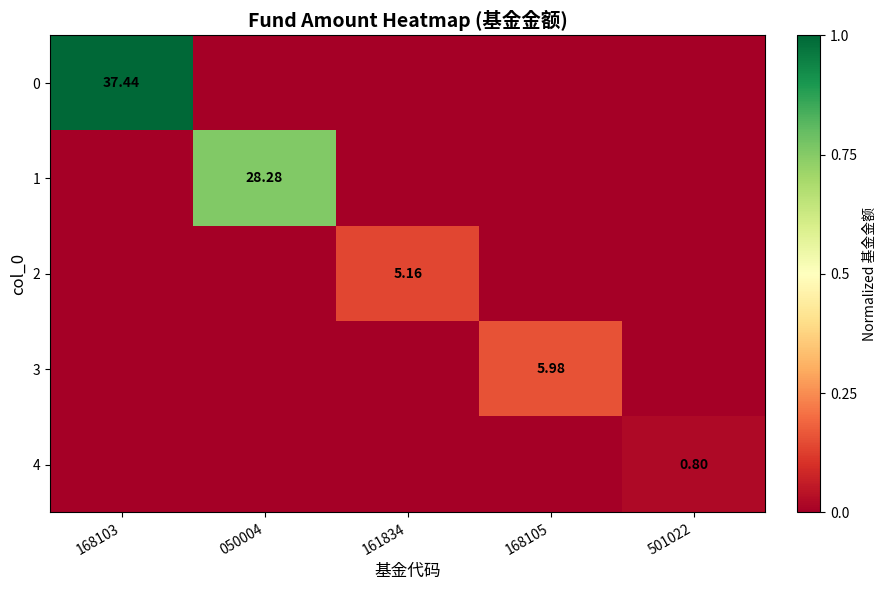

Which category has the highest value in the 0 series?

168103